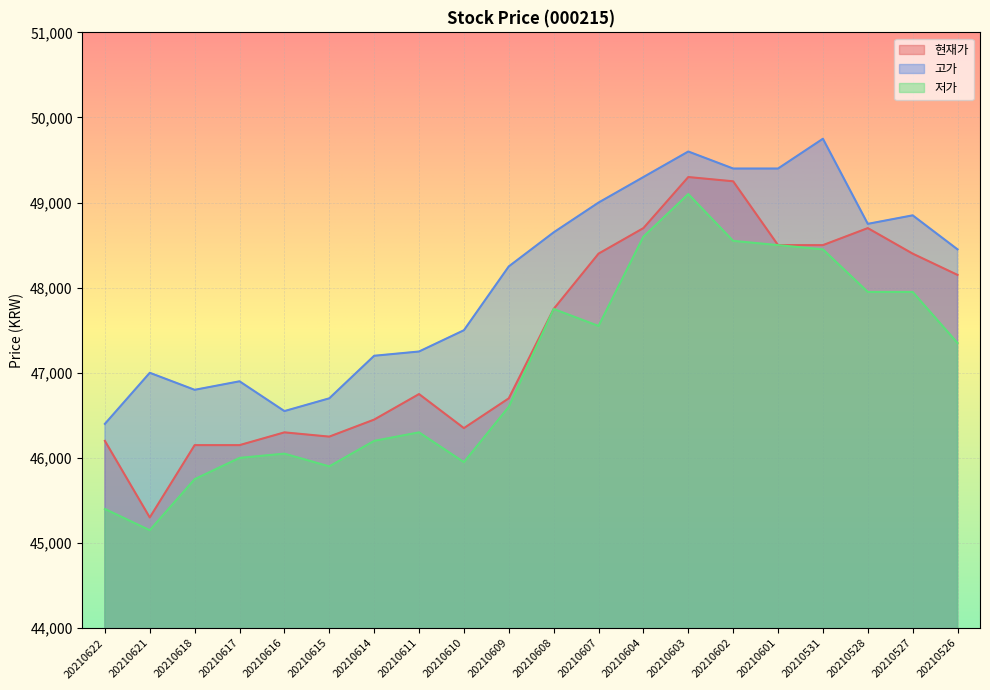

Reading right to left, extract all data points from this chart.

현재가: 48150	48400	48700	48500	48500	49250	49300	48700	48400	47750	46700	46350	46750	46450	46250	46300	46150	46150	45300	46200
고가: 48450	48850	48750	49750	49400	49400	49600	49300	49000	48650	48250	47500	47250	47200	46700	46550	46900	46800	47000	46400
저가: 47350	47950	47950	48450	48500	48550	49100	48600	47550	47750	46600	45950	46300	46200	45900	46050	46000	45750	45150	45400